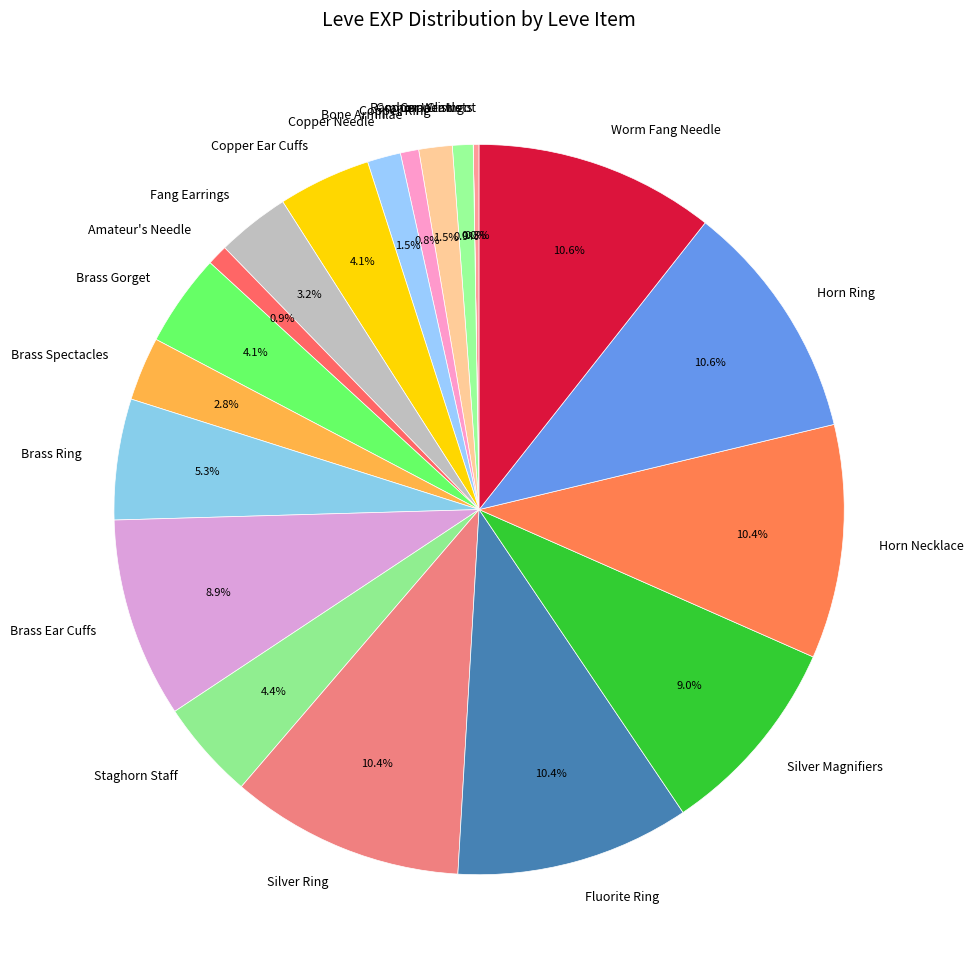

Is Bone Armillae the majority of the pie?

No